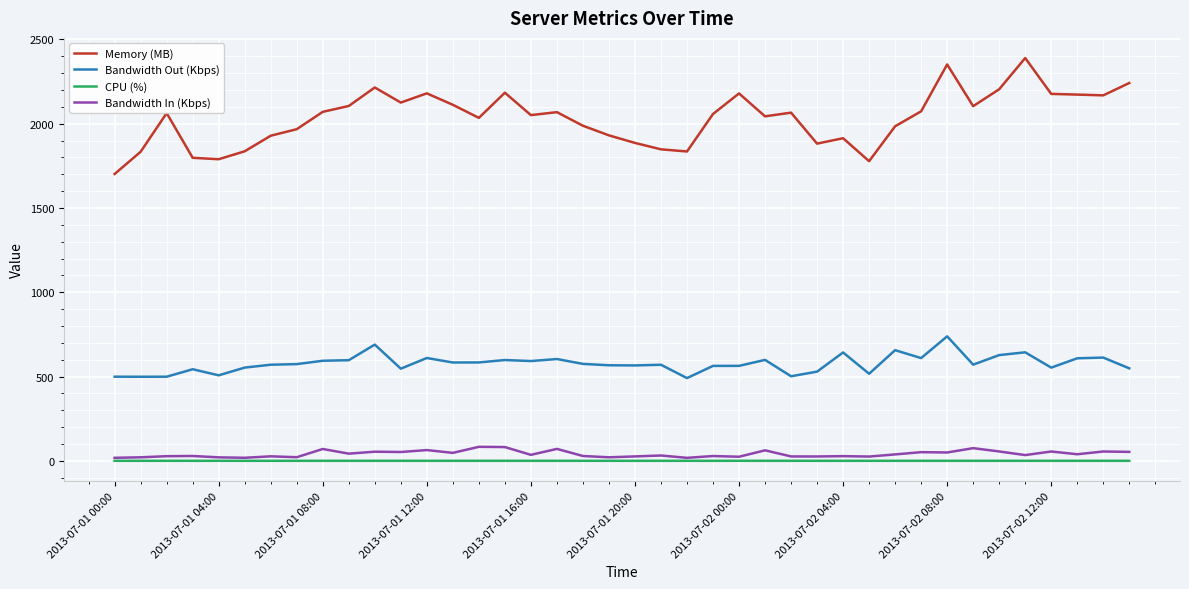

True or false: Memory (MB) and Bandwidth Out (Kbps) cross at least once.

False